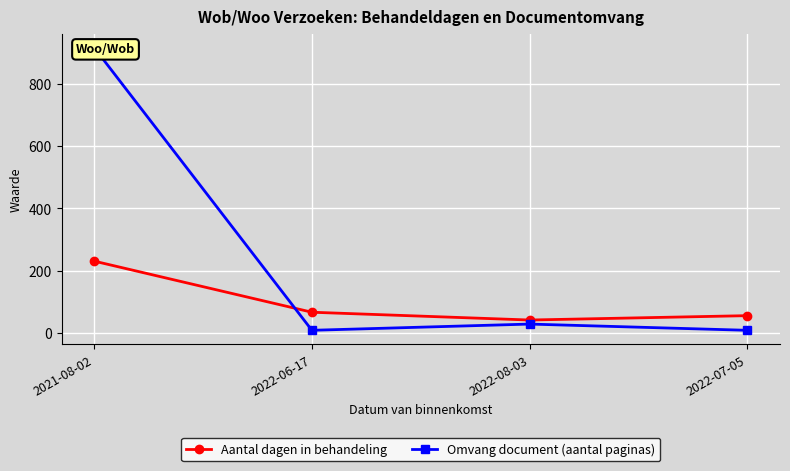

What is the label of the 2nd point from the right?

2022-08-03